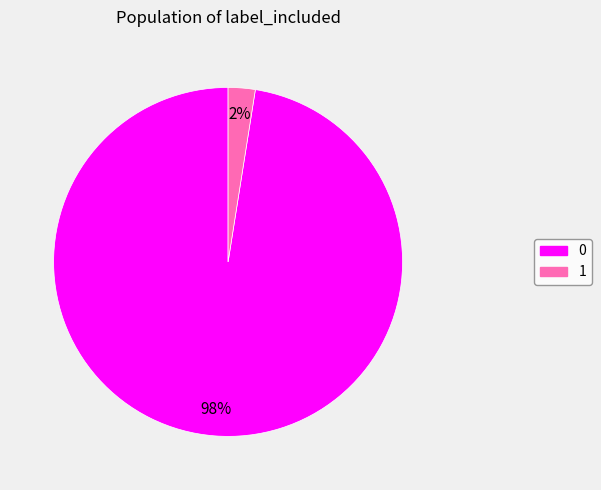

True or false: 0 accounts for 84% of the total.

False